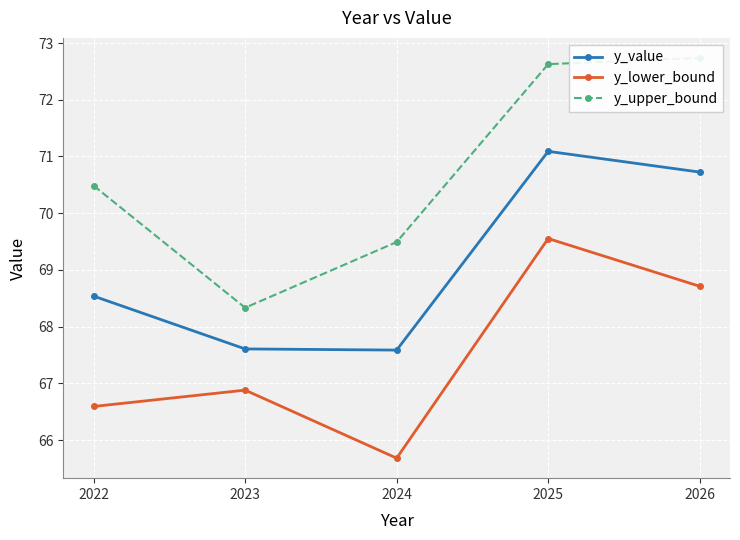

How many categories are shown in the chart?

5